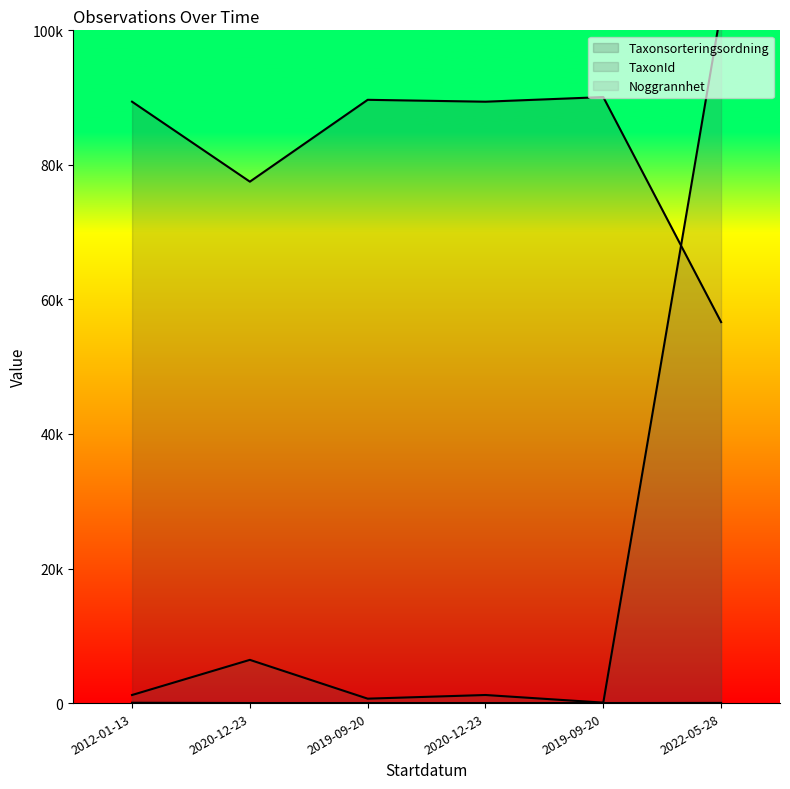

Reading right to left, list all the values displayed in this chart.

Taxonsorteringsordning: 2022-05-28=56632	2019-09-20=90079	2020-12-23=89392	2019-09-20=89673	2020-12-23=77506	2012-01-13=89392
TaxonId: 2022-05-28=103012	2019-09-20=67	2020-12-23=1202	2019-09-20=658	2020-12-23=6425	2012-01-13=1202
Noggrannhet: 2022-05-28=25	2019-09-20=10	2020-12-23=10	2019-09-20=10	2020-12-23=10	2012-01-13=50